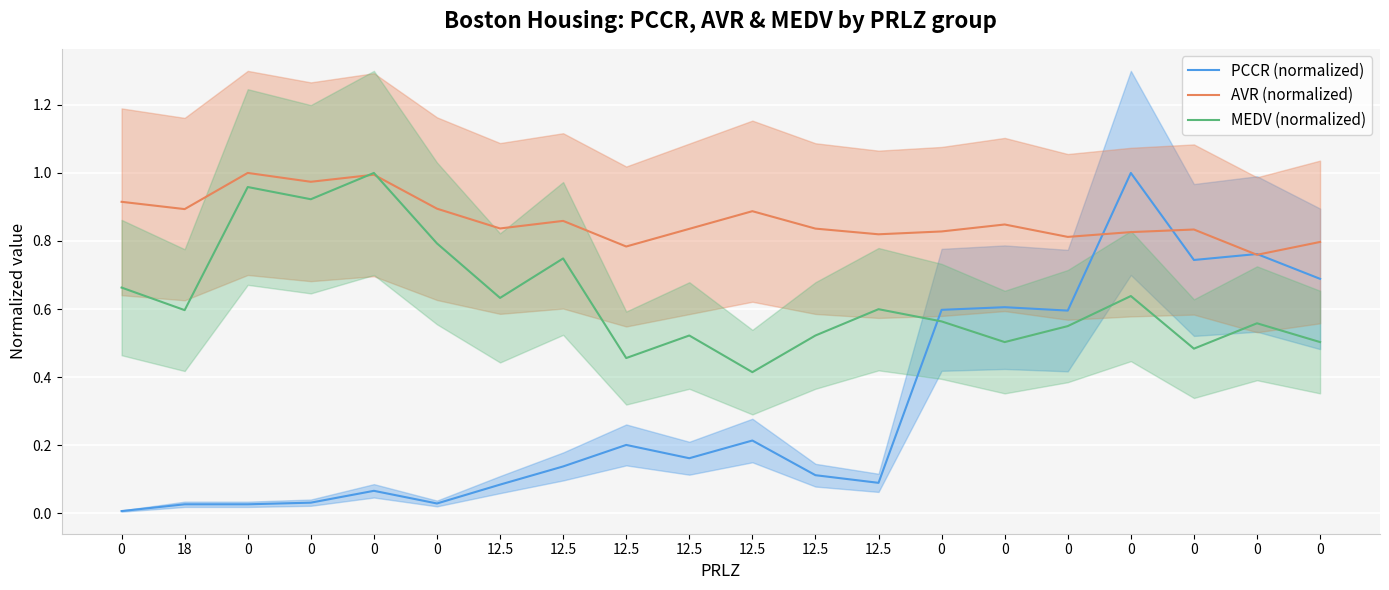

What is the sum of all PCCR (normalized) values?

6.2